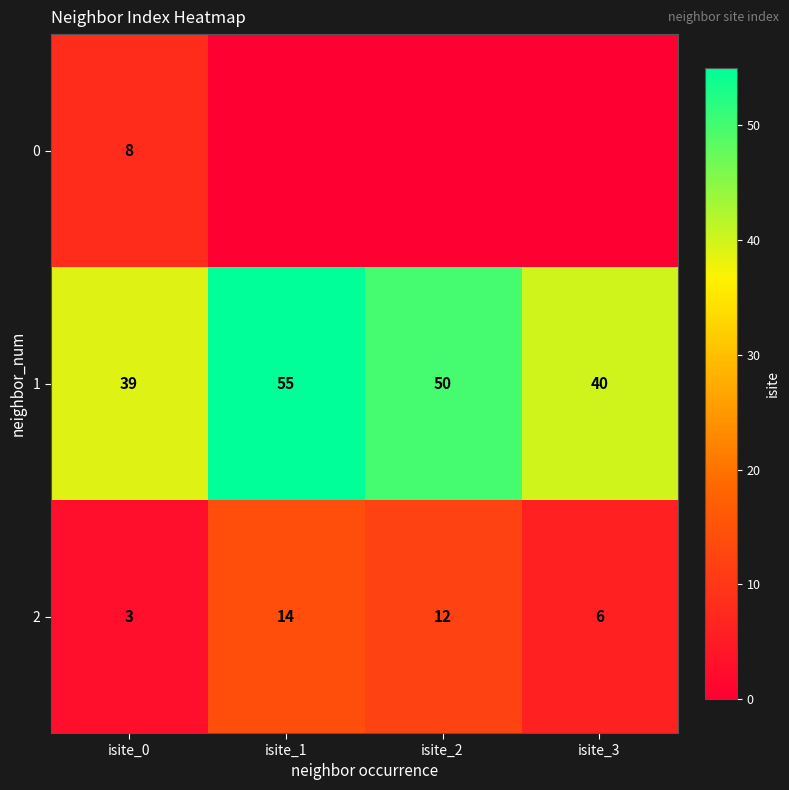

How many data points in 2 are less than 12?

2